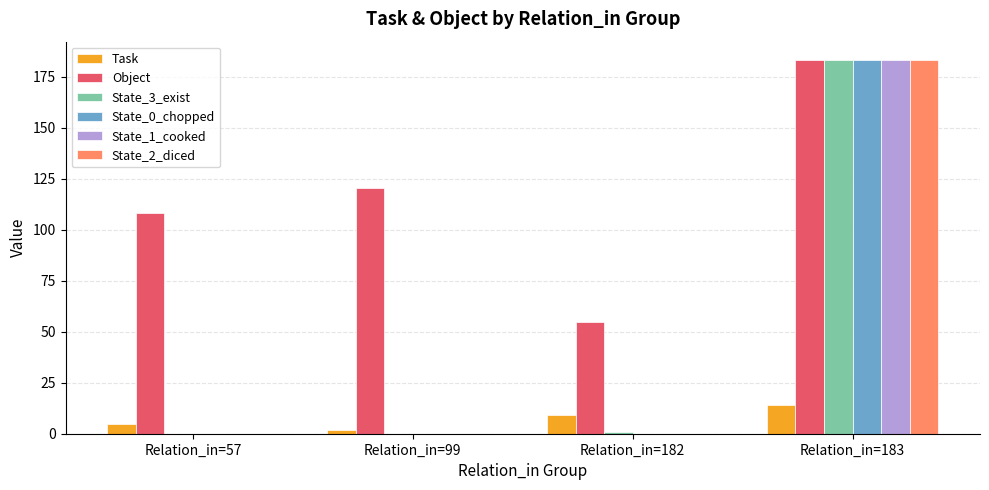

What is the maximum value for Object?

183.0